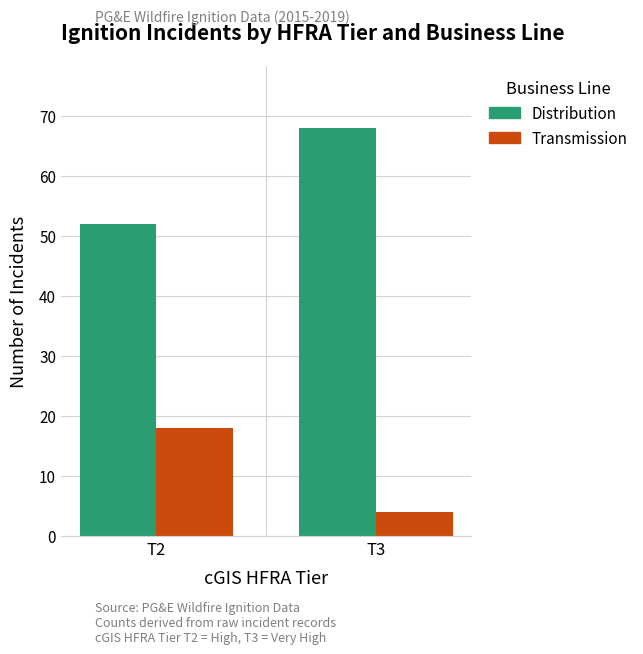

Which series has the largest range (max minus min)?

Distribution